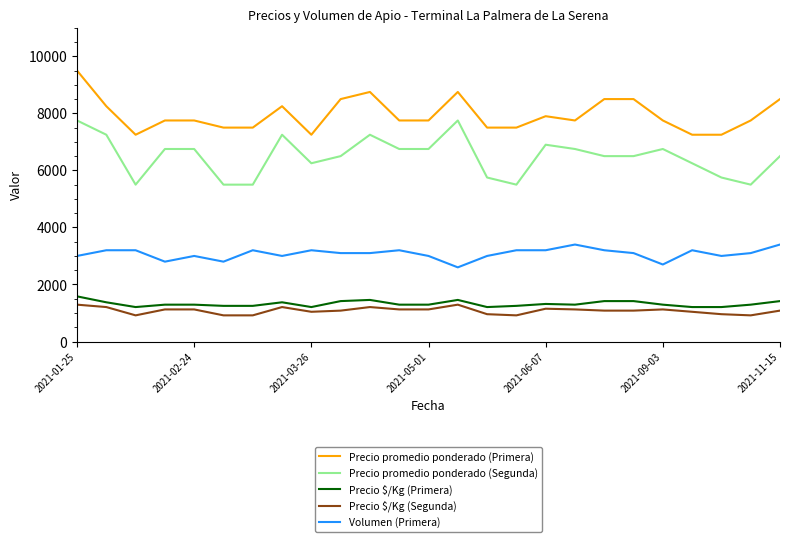

How many values in the Precio promedio ponderado (Primera) series are below 7750?

8